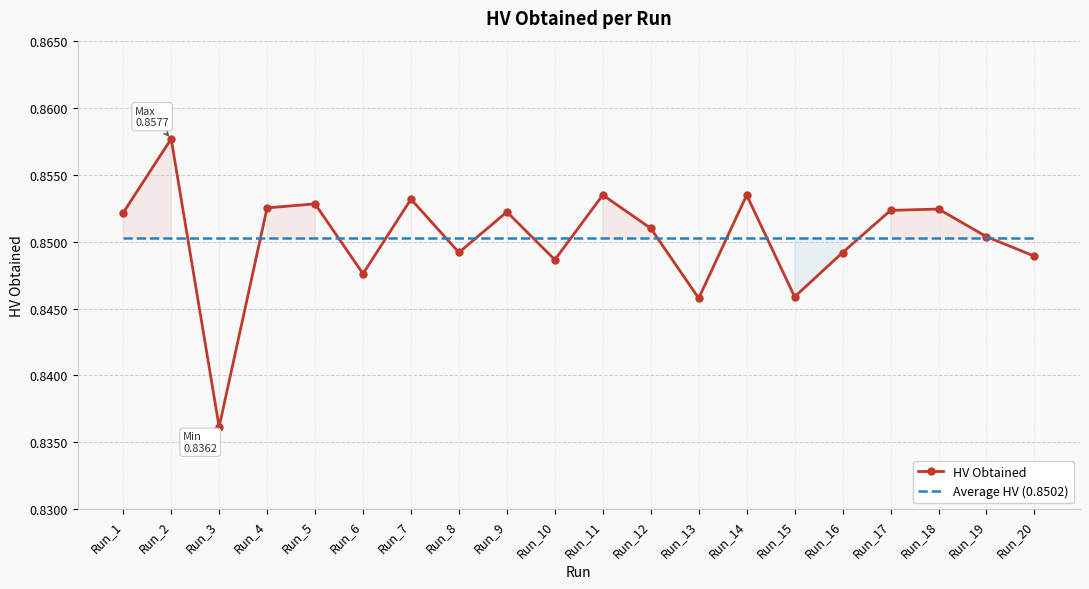

How many lines are shown in the chart?

2